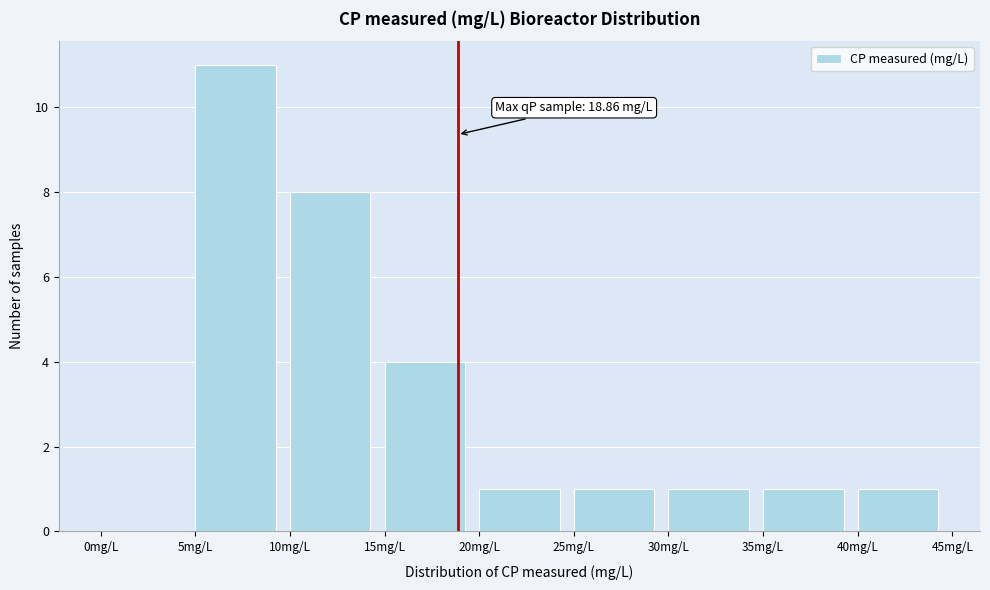

Over which range of the x-axis is the bar tallest?

5 to 10